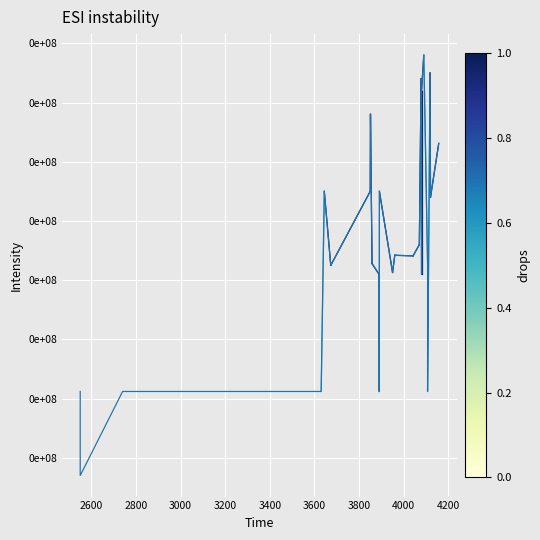

Count the number of values greater than 1828.

13